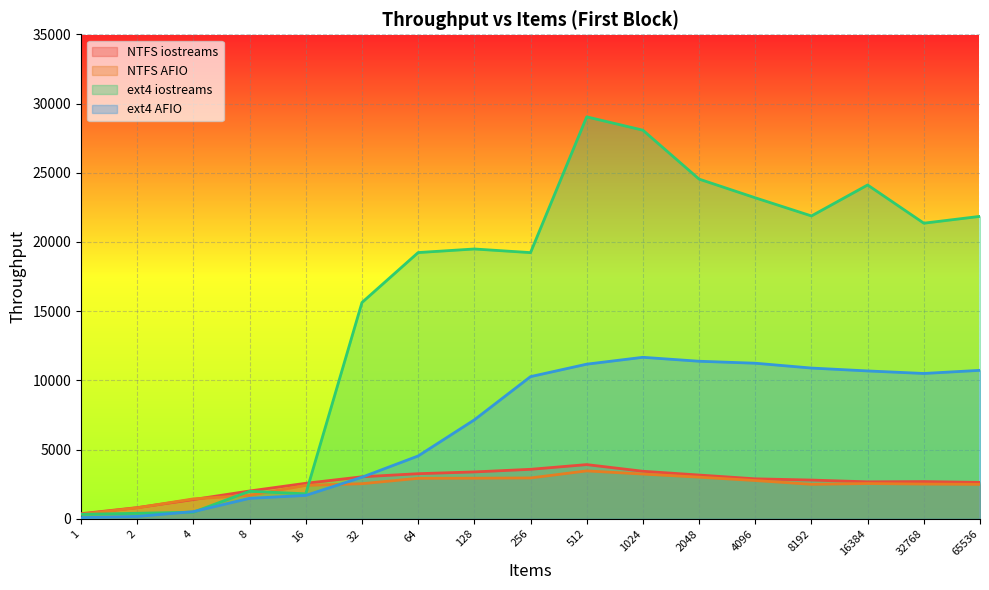

At which category does NTFS iostreams reach its first local valley?

16384